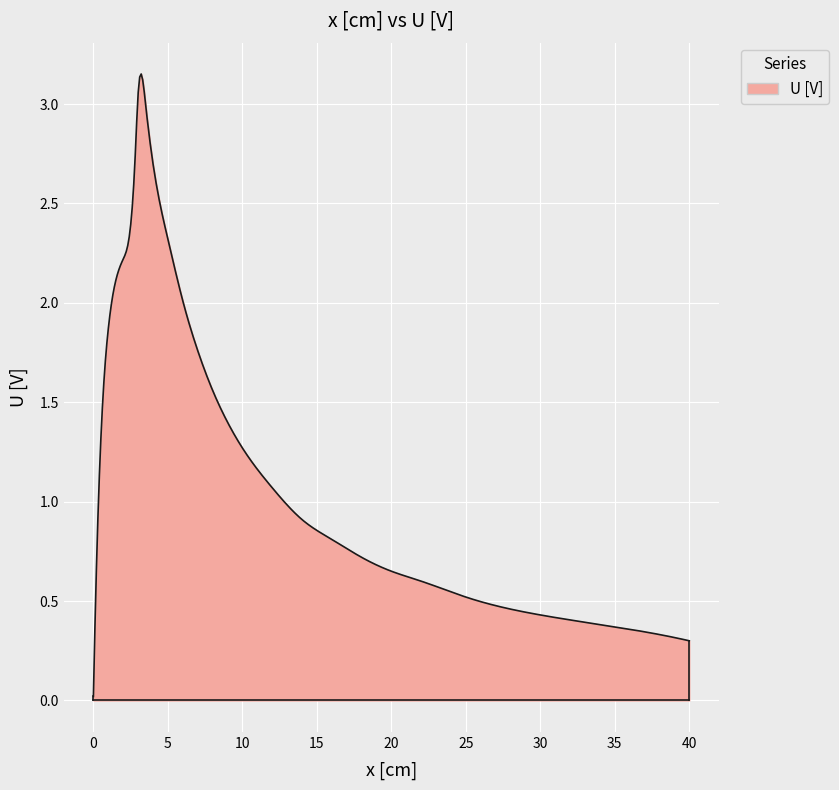

Does the chart have visible grid lines?

Yes